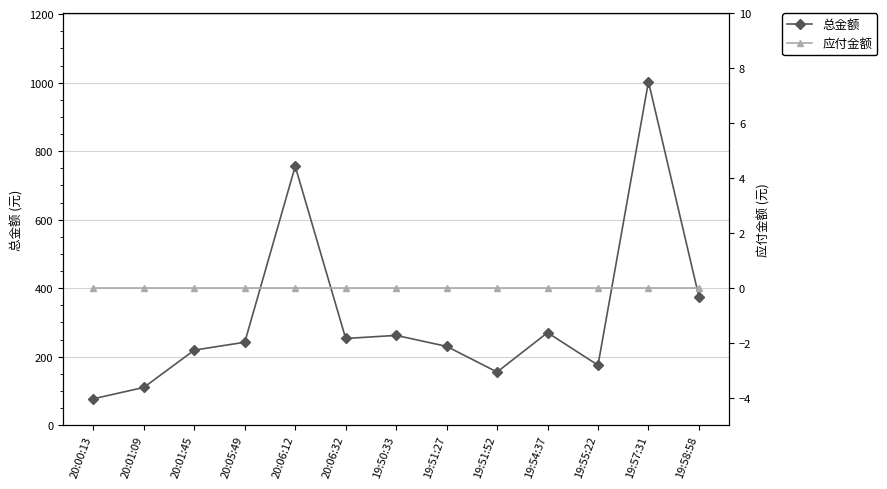

The 总金额 series shows 253.0 at 20:06:32. True or false?

True